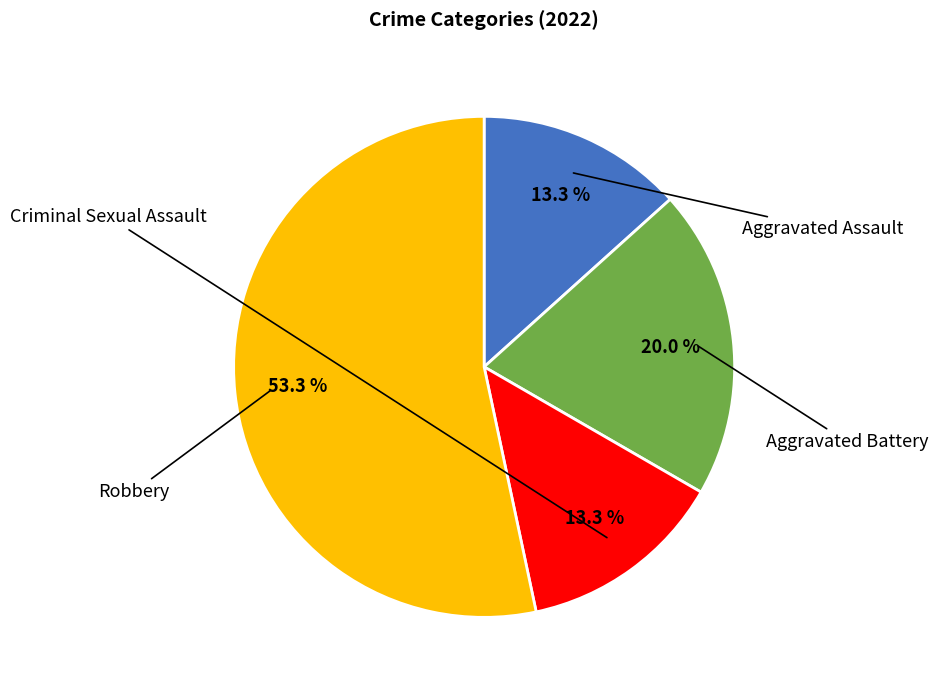

Count the number of slices in the pie.

4